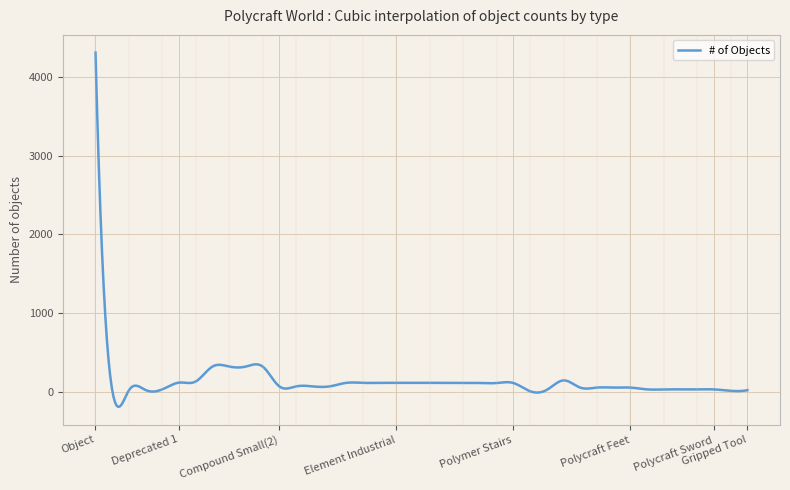

What is the greatest value displayed?

4307.0